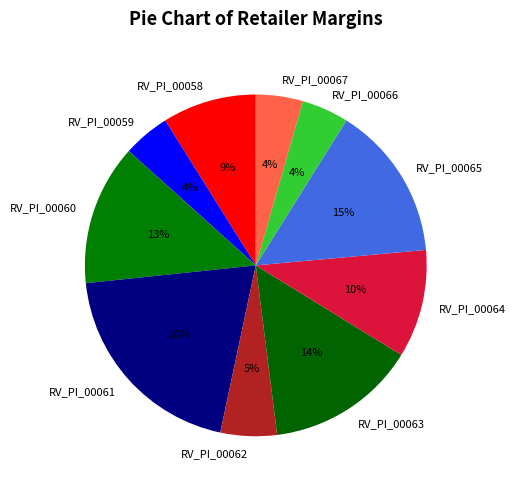

Which has a higher value, RV_PI_00062 or RV_PI_00060?

RV_PI_00060